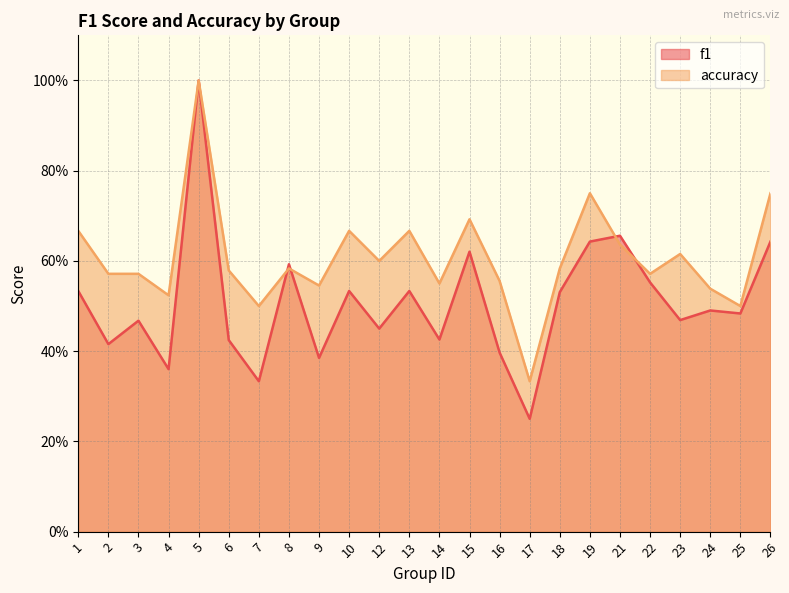

Does the chart display data point markers on the line(s)?

No